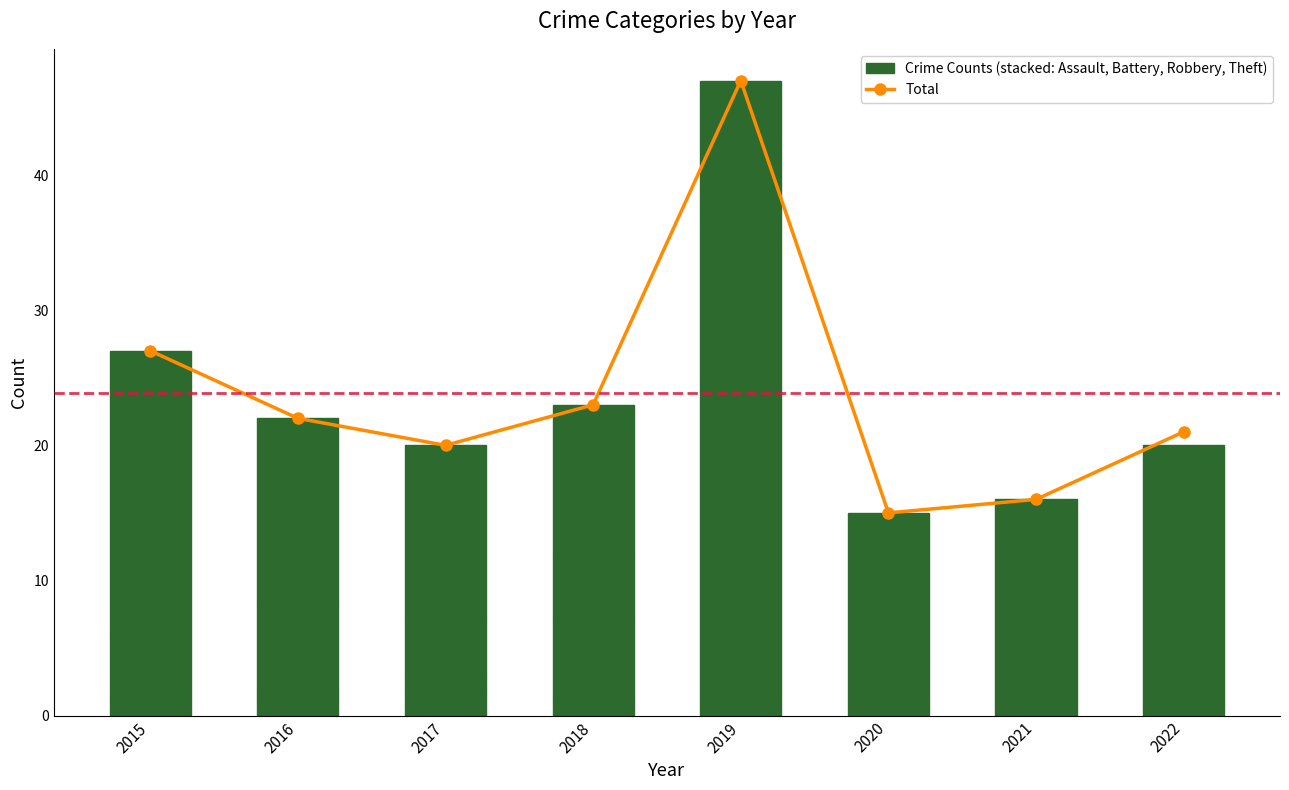

What is the average value of the Total series?

24